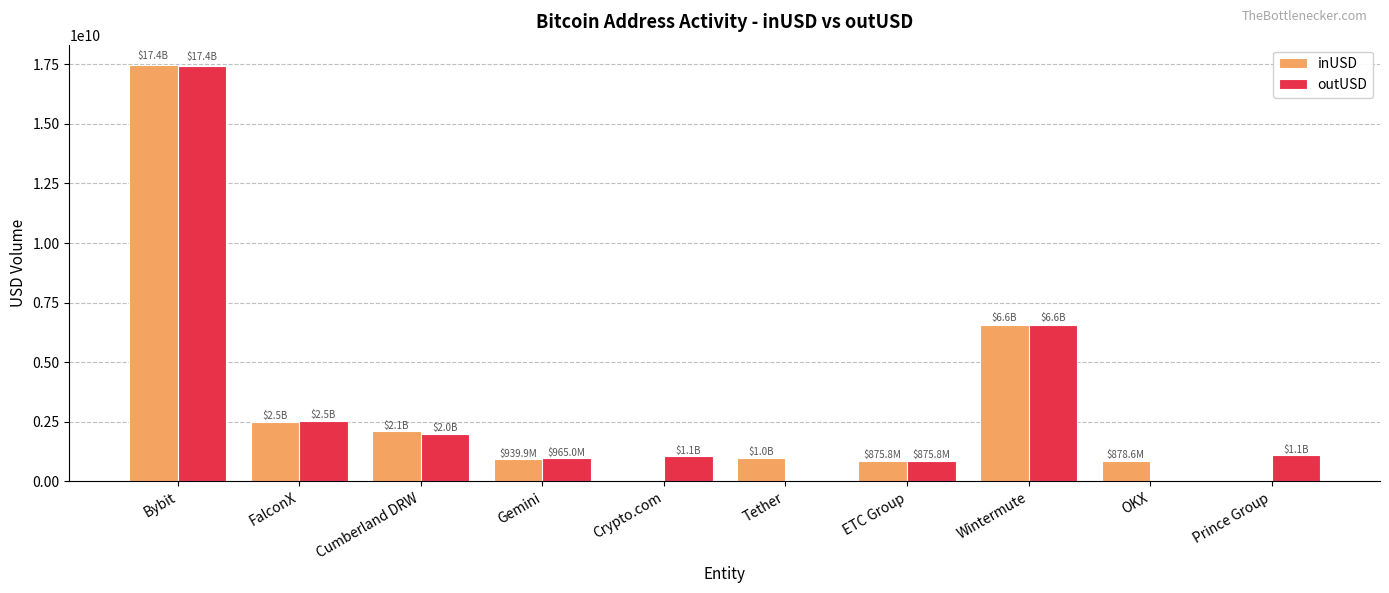

How many distinct data groups are displayed?

2